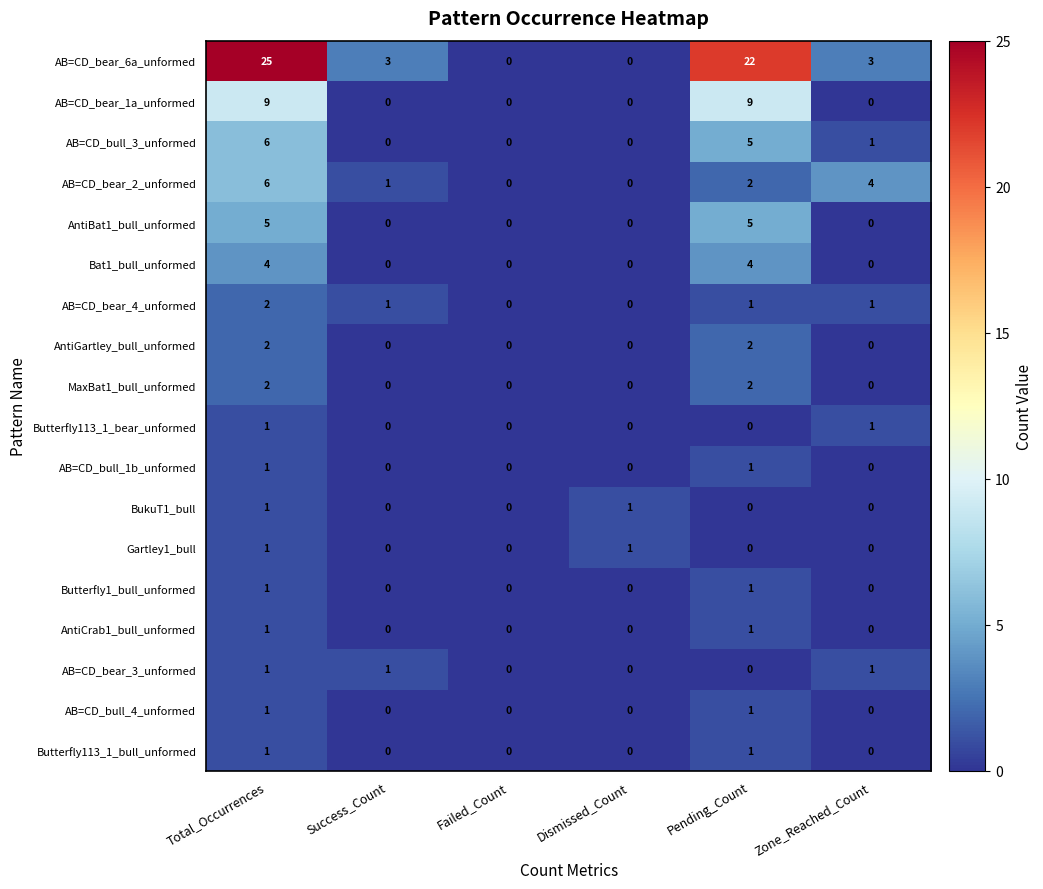

At which label does AB=CD_bear_4_unformed reach its peak?

Total_Occurrences